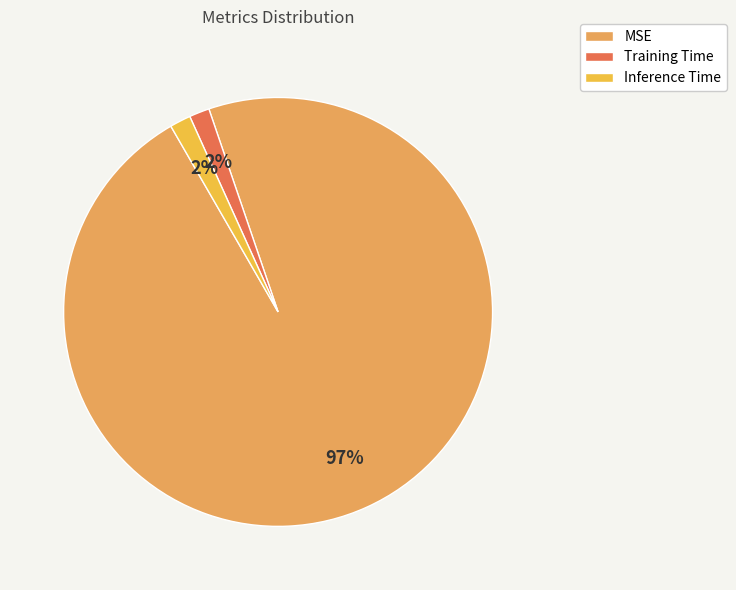

Which slice is the largest?

MSE